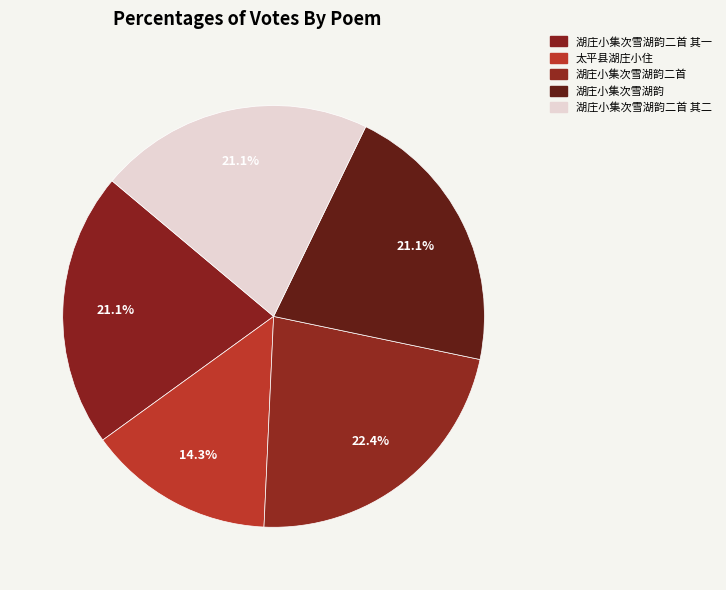

What percentage do 湖庄小集次雪湖韵二首 and 湖庄小集次雪湖韵二首 其一 together represent?

43.5%